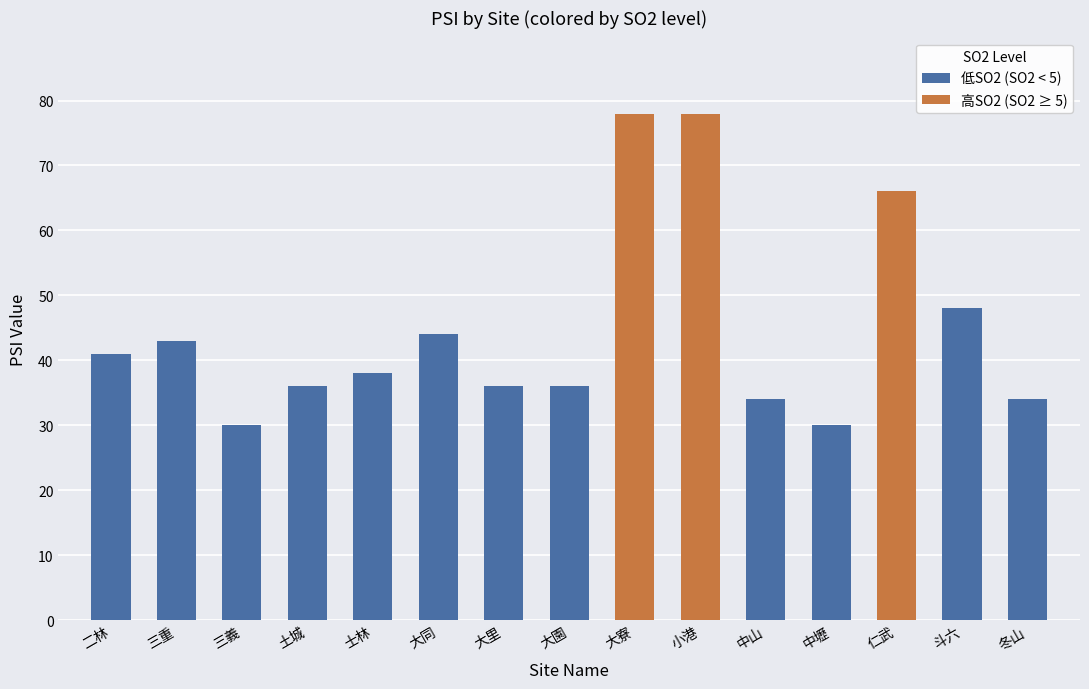

At which label does PSI first exceed 38?

二林